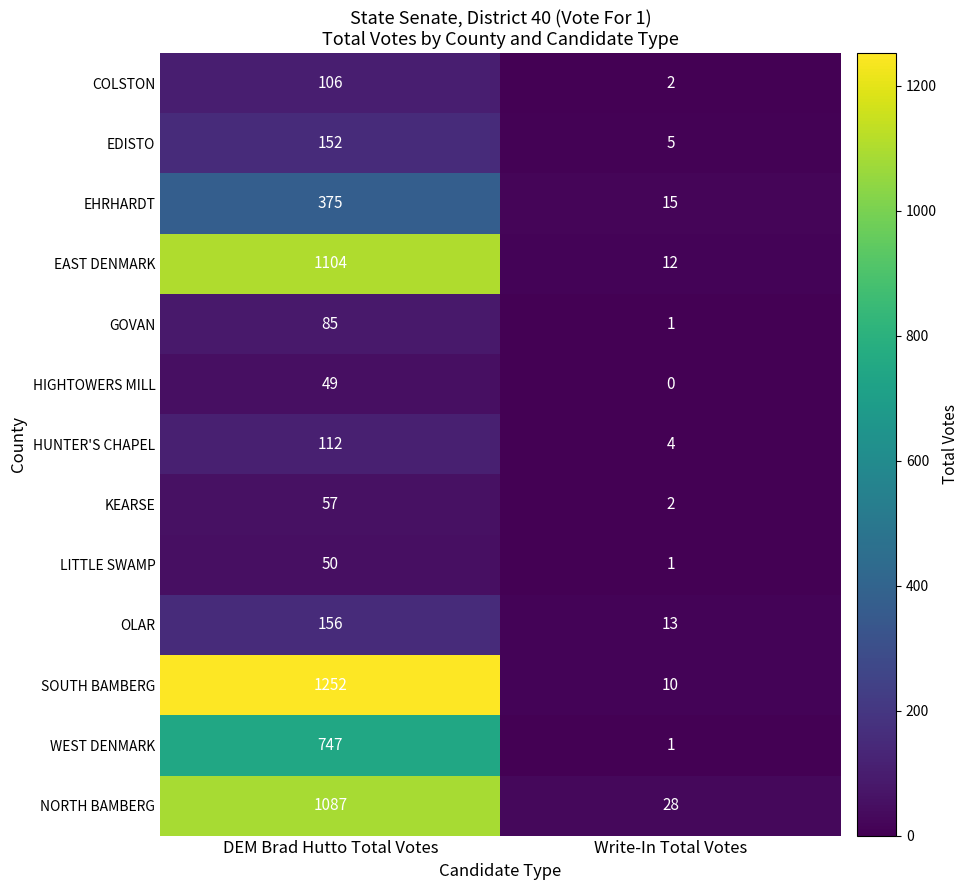

At which category is the sum across all series the highest?

DEM Brad Hutto Total Votes